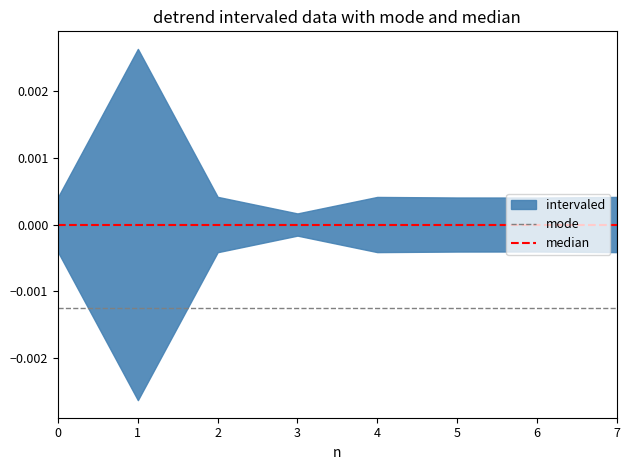

True or false: mode has a value of -0.0 at 1.

False